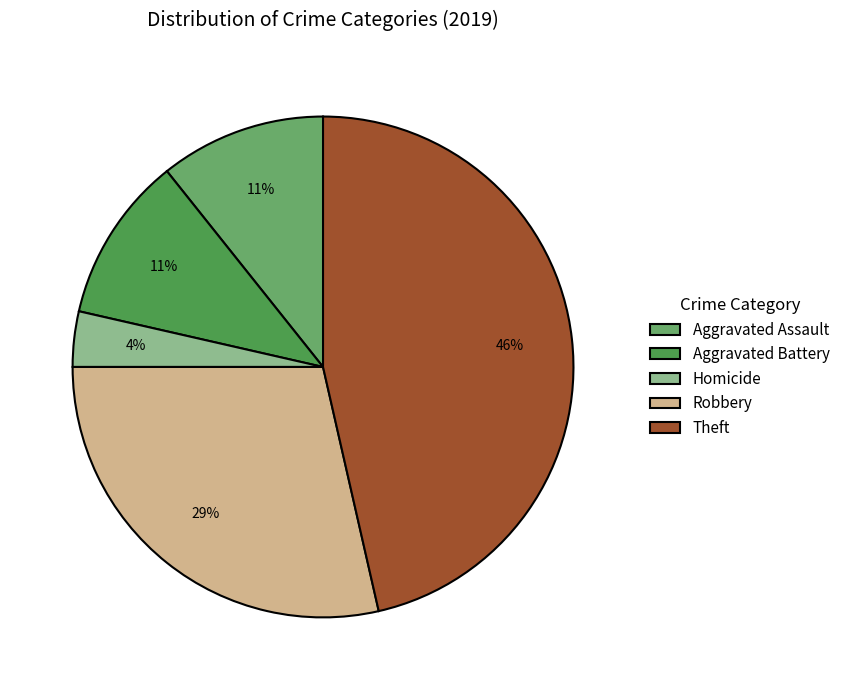

Between Theft and Homicide, which is larger?

Theft